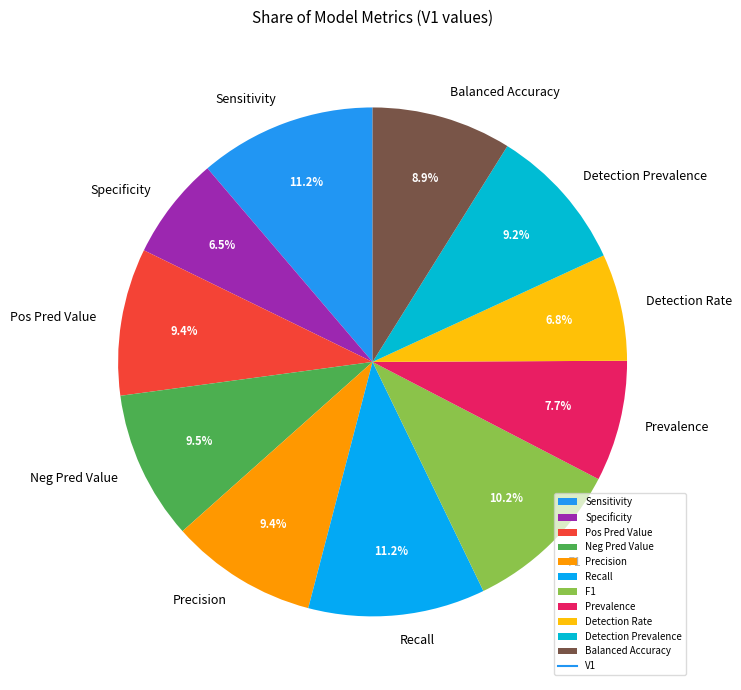

To the nearest percent, what percentage of the pie is Sensitivity?

11%